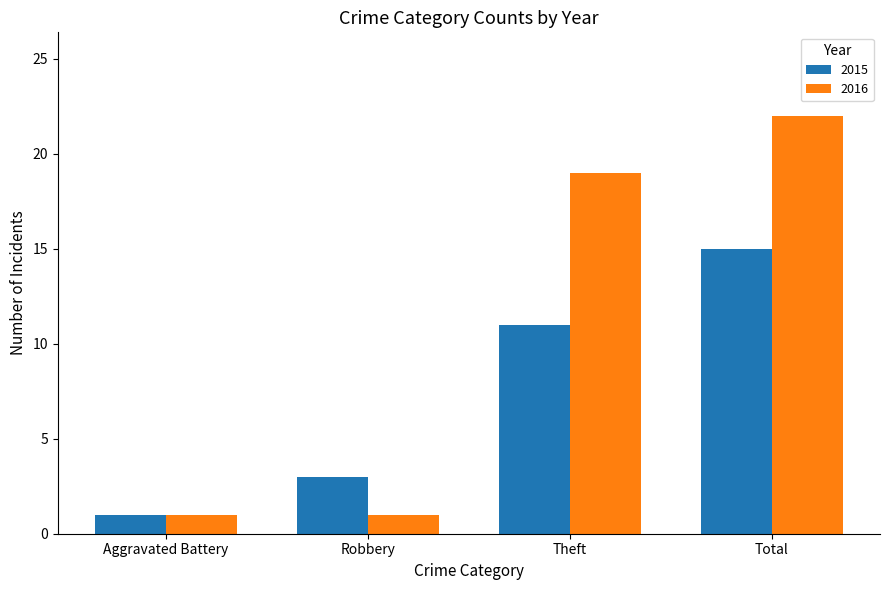

Where is 2016 nearest to the value 11?

Theft